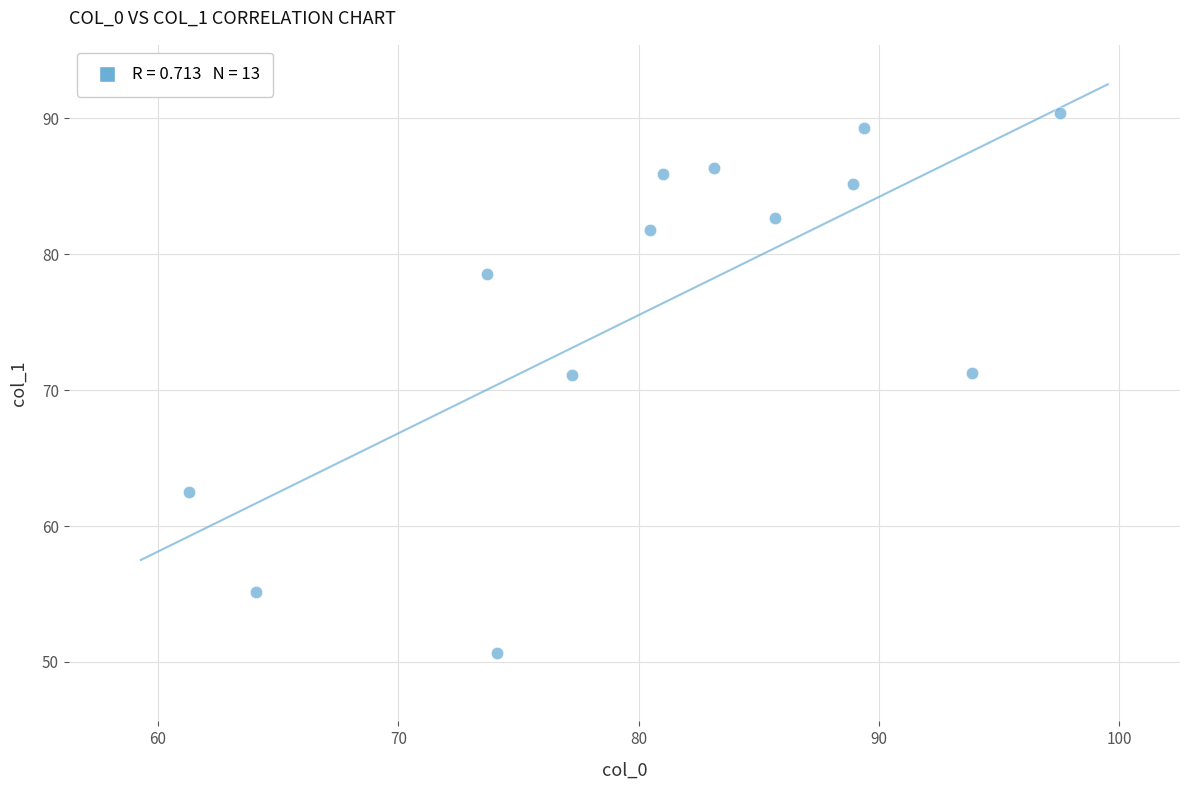

What is the range of X values (max minus min)?

36.2